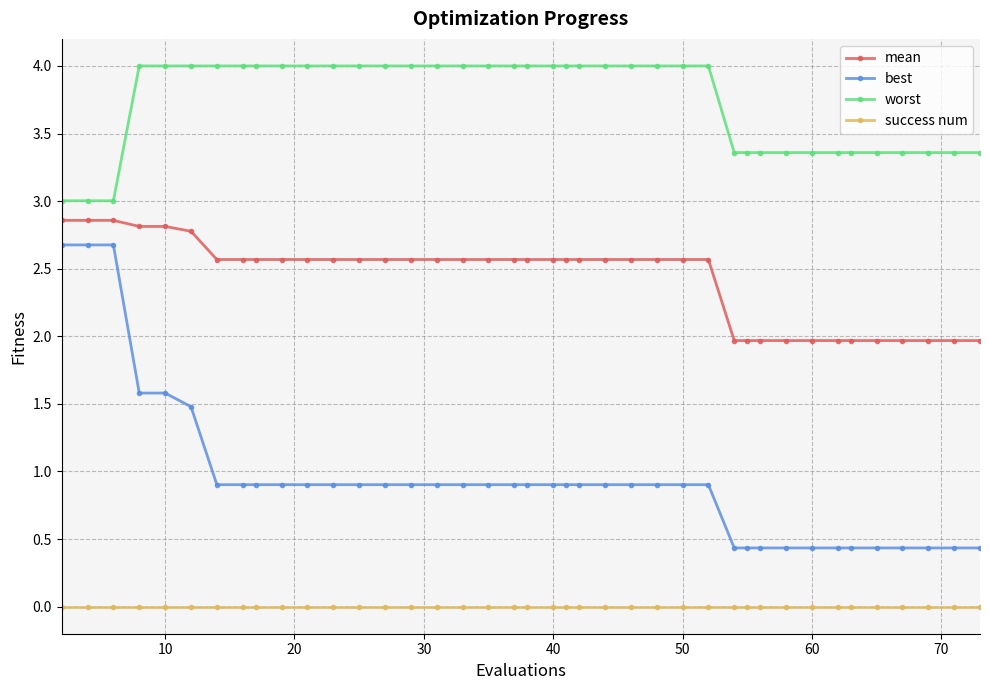

True or false: success num and mean intersect in this chart.

False